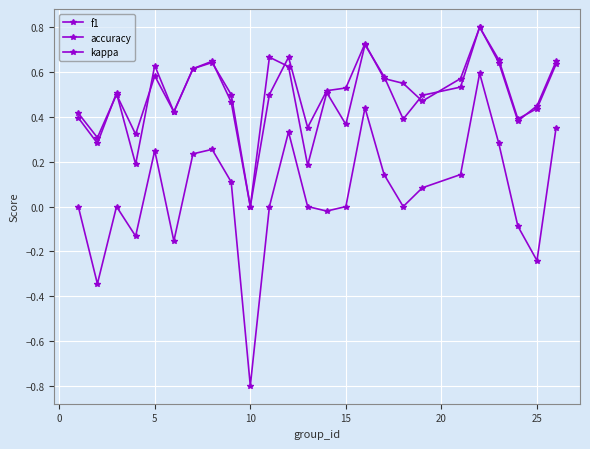

True or false: accuracy and f1 cross at least once.

True